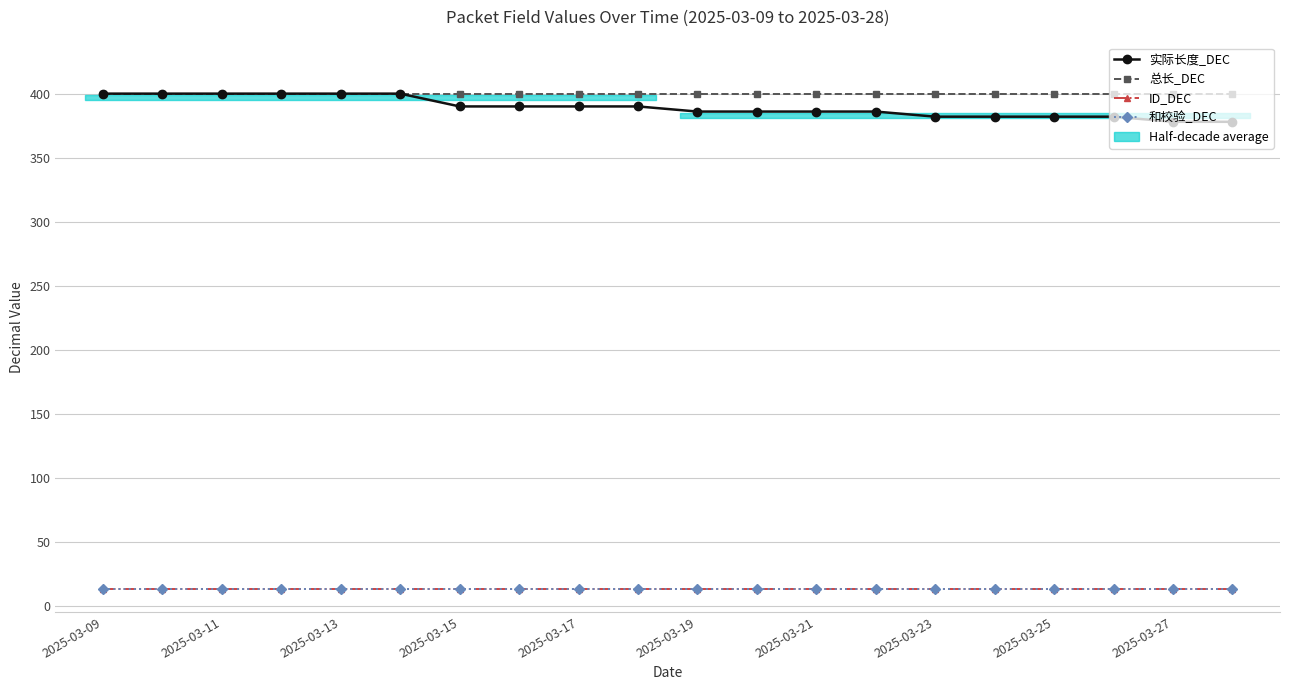

True or false: 总长_DEC and 和校验_DEC intersect in this chart.

False